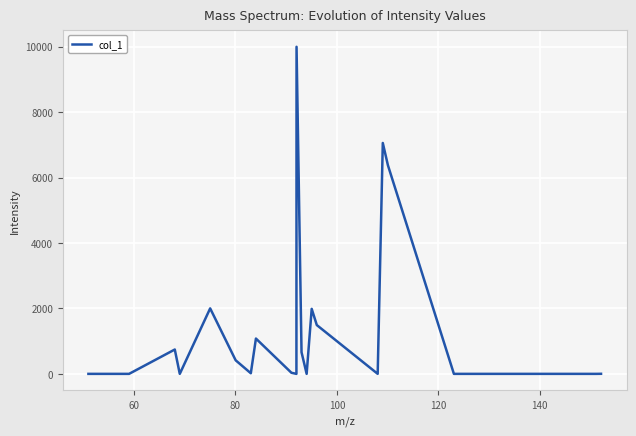

What is the maximum value shown in the chart?

10000.0